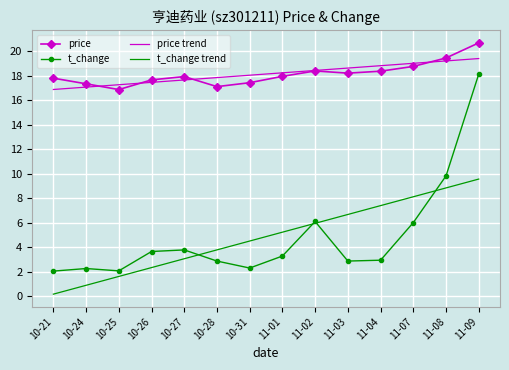

How many categories are shown in the chart?

14